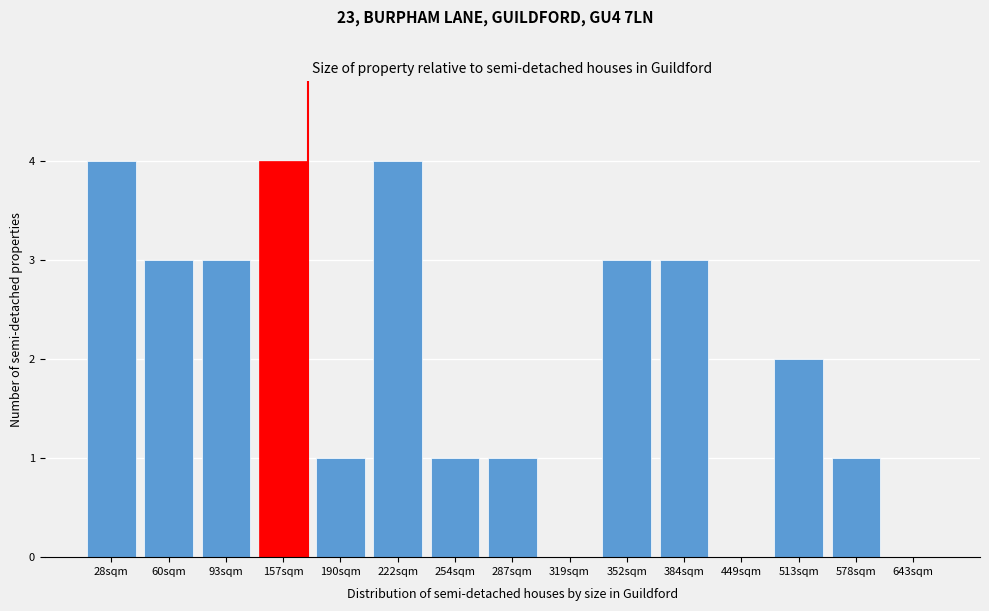

Reading left to right, transcribe all the data shown in this chart.

28sqm=4	60sqm=3	93sqm=3	157sqm=4	190sqm=1	222sqm=4	254sqm=1	287sqm=1	319sqm=0	352sqm=3	384sqm=3	449sqm=0	513sqm=2	578sqm=1	643sqm=0